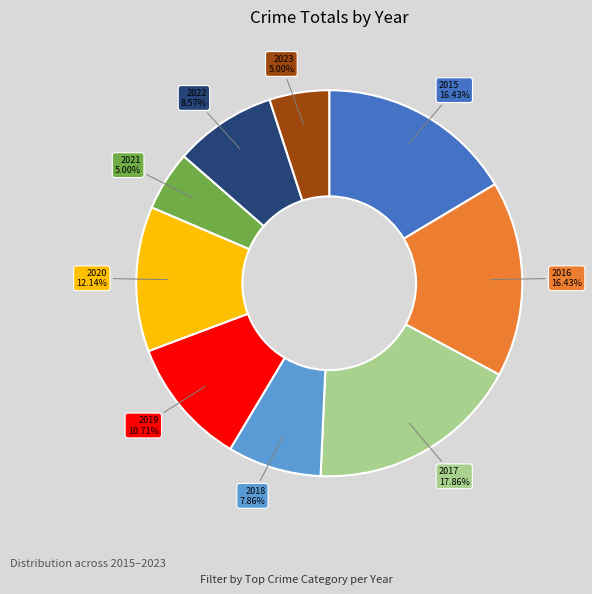

What percentage do 2019 and 2017 together represent?

28.6%